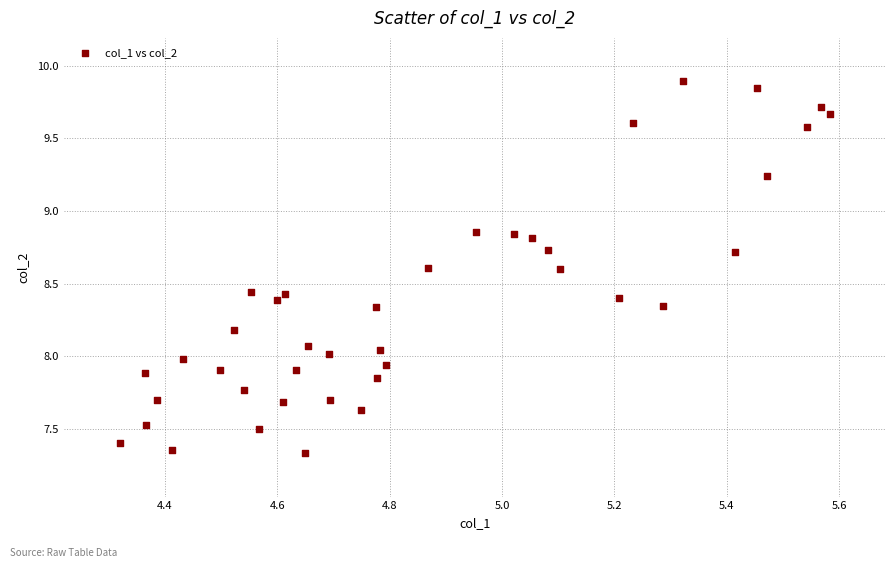

What is the range of Y values (max minus min)?

2.6